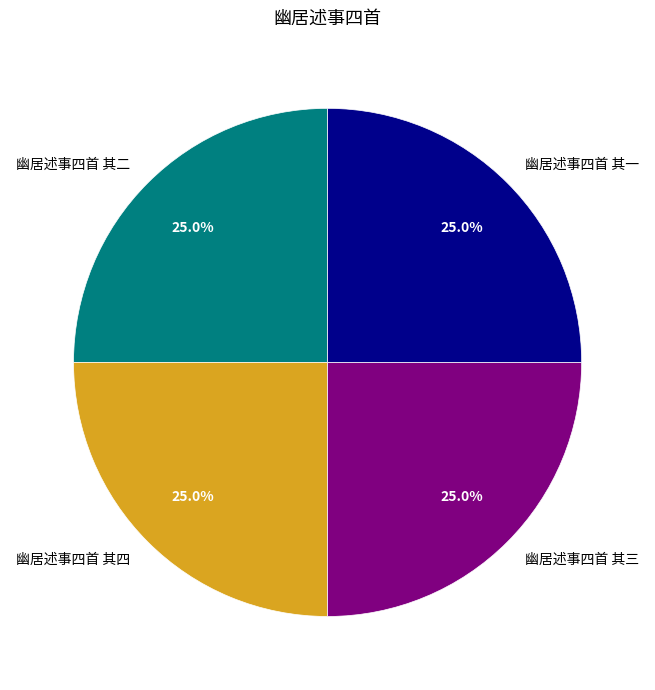

To the nearest percent, what portion does 幽居述事四首 其一 represent?

25%